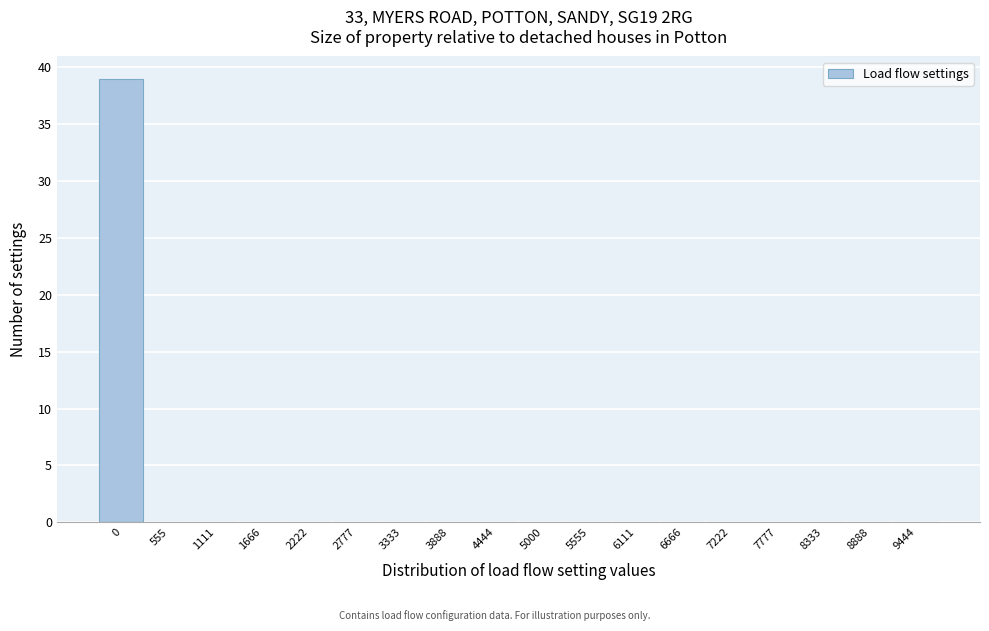

Reading left to right, what are all the values shown in this chart?

0=39	555=0	1111=0	1666=0	2222=0	2777=0	3333=0	3888=0	4444=0	5000=0	5555=0	6111=0	6666=0	7222=0	7777=0	8333=0	8888=0	9444=0